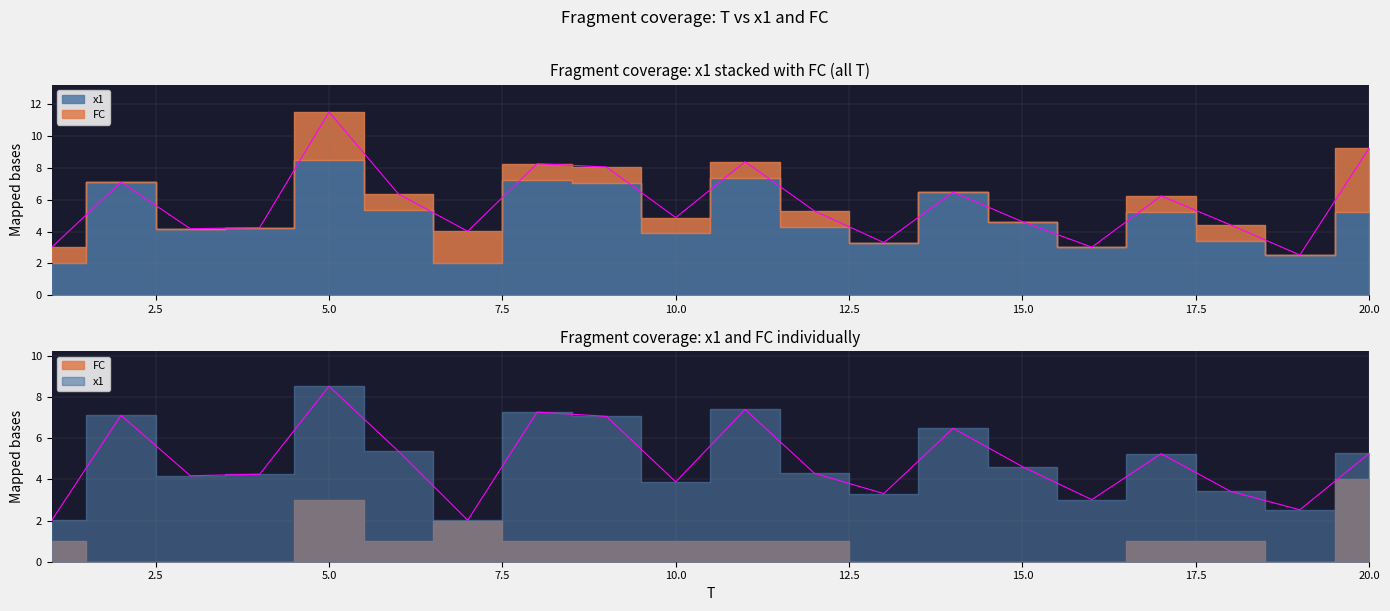

Does the chart display data point markers on the line(s)?

No